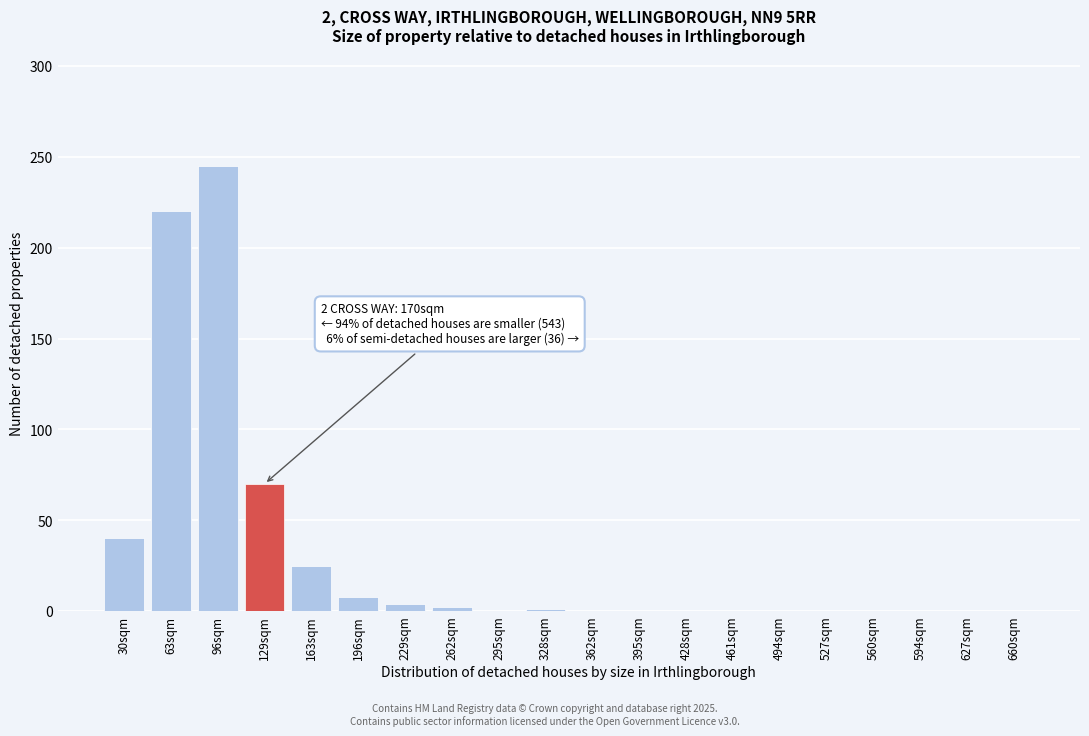

What is the maximum value shown in the chart?

245